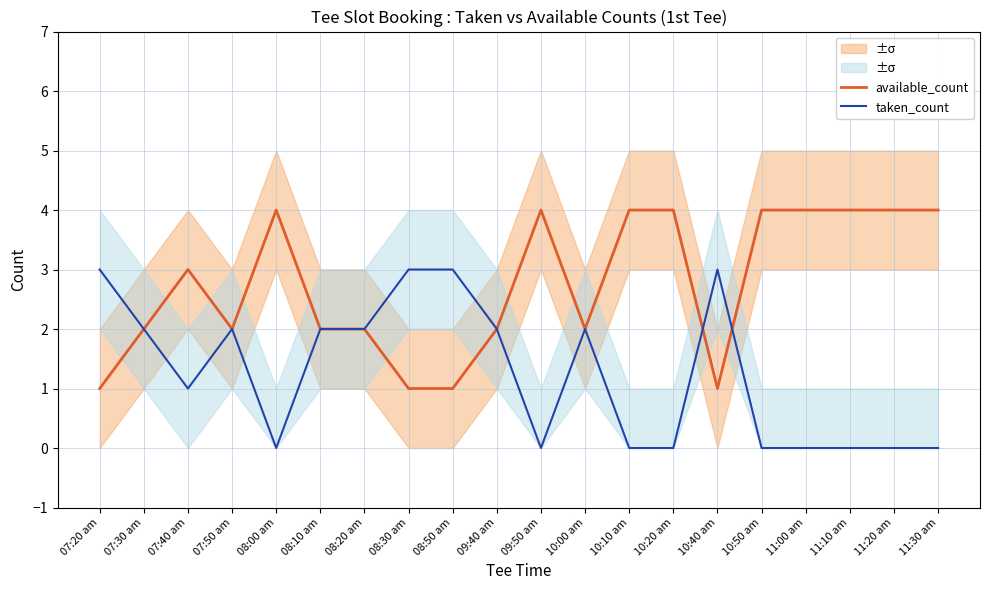

In available_count, how many points are higher than both neighbors (excluding endpoints)?

3